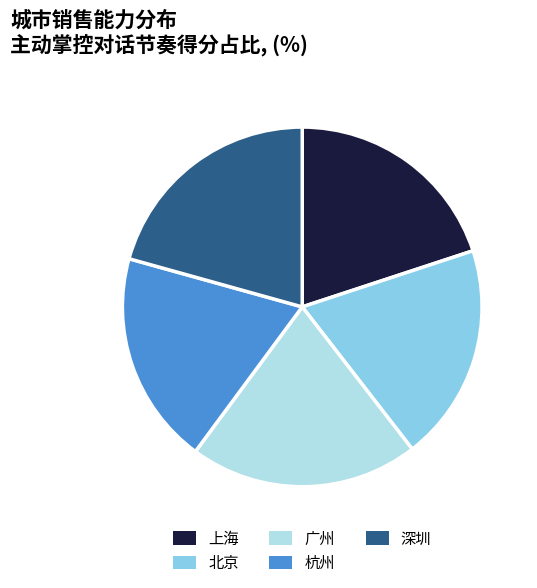

Is the sum of 广州 and 北京 greater than half?

No